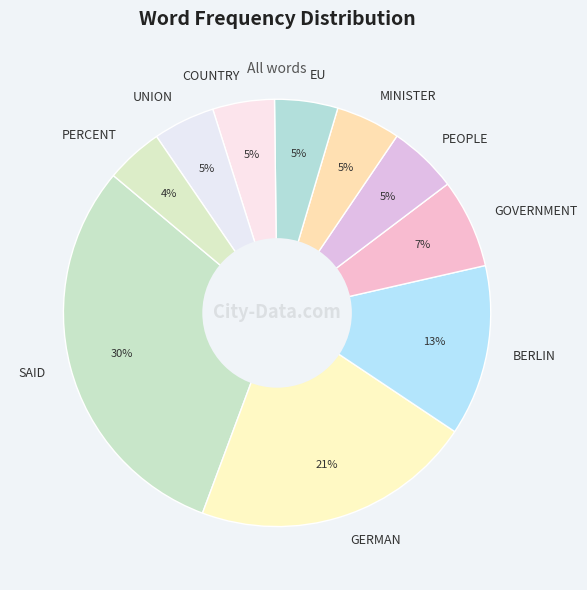

How many segments does this pie chart have?

10